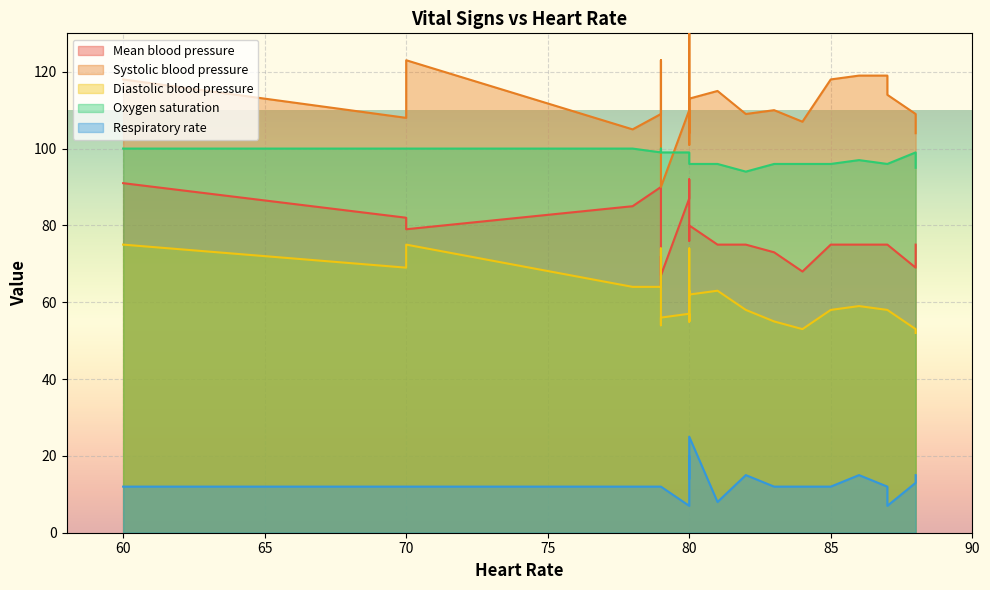

True or false: Oxygen saturation and Diastolic blood pressure cross at least once.

False